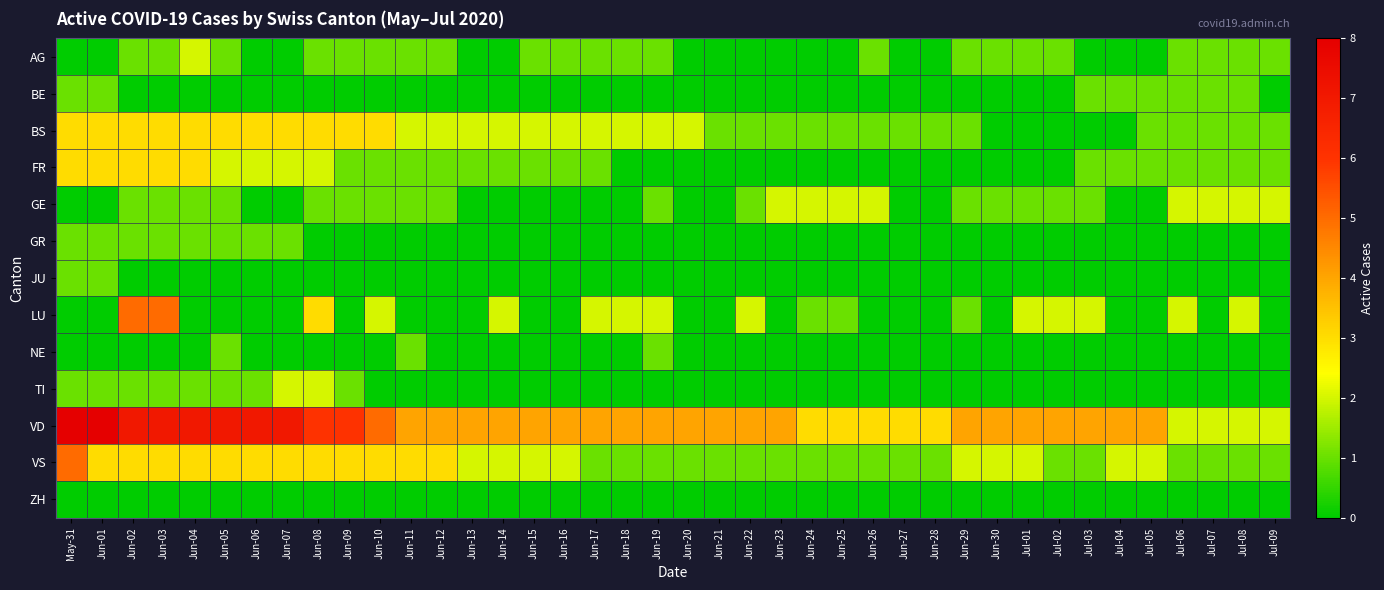

What is the total value across all series at Jun-26?

8